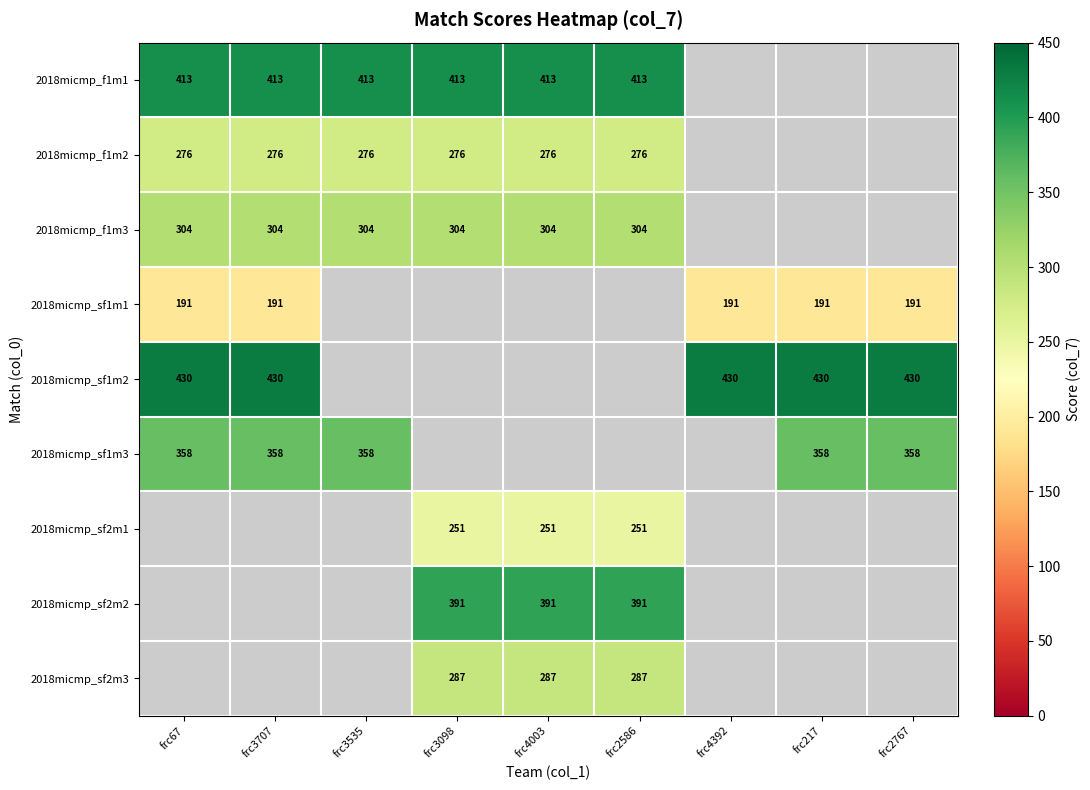

The 2018micmp_sf2m2 series shows 604 at frc3098. True or false?

False